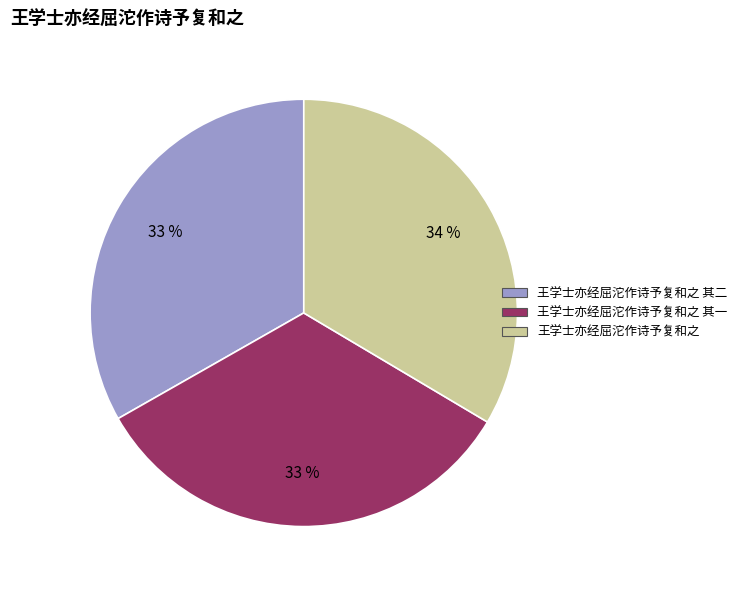

Is there any slice that represents more than half of the pie?

No